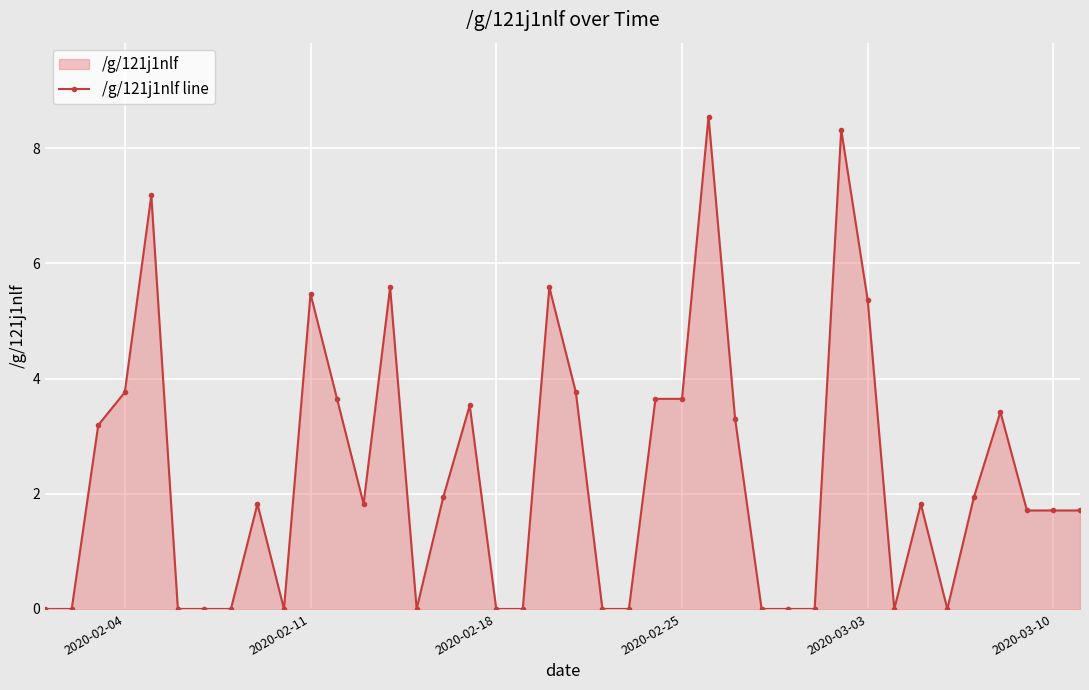

How many interior local valleys (lower than both neighbors) does the data have?

5